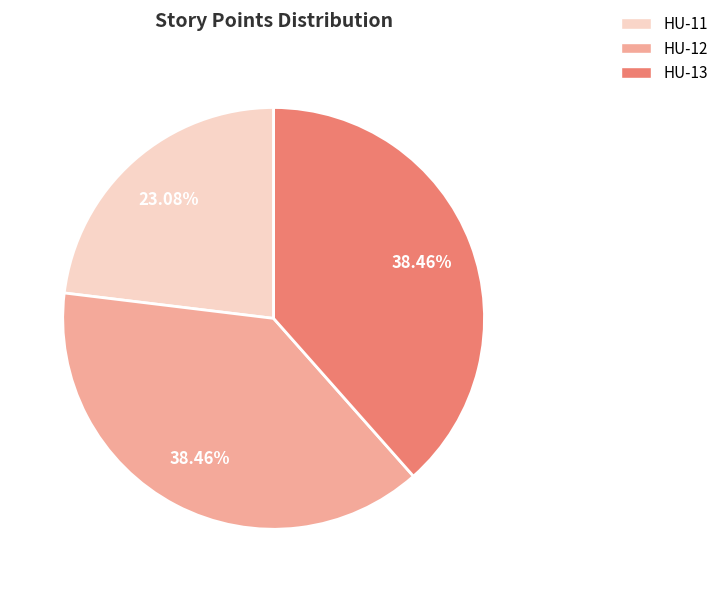

Combined, do HU-11 and HU-12 account for over 50%?

Yes